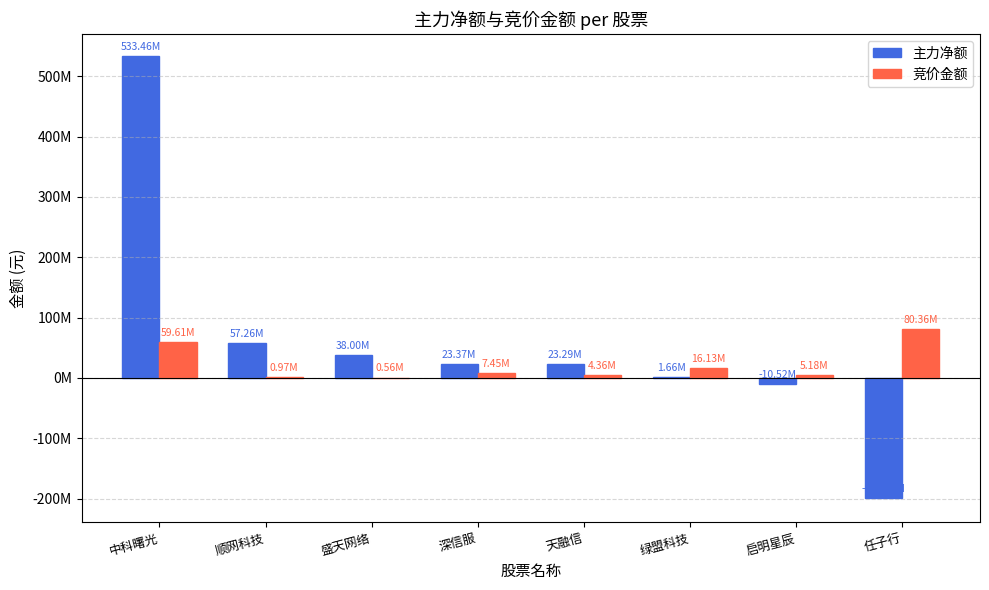

What is the sum of the 竞价金额 values at 启明星辰 and 深信服?

12628886